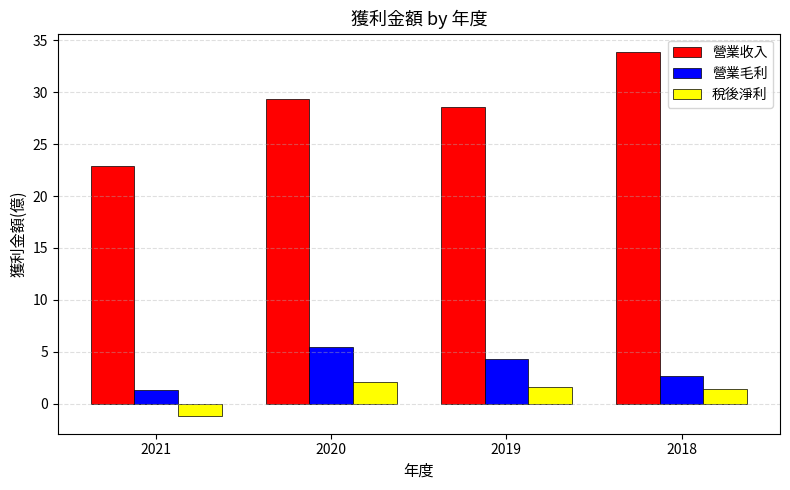

What is the value of the 稅後淨利 bar at the 2nd from the left?

2.1